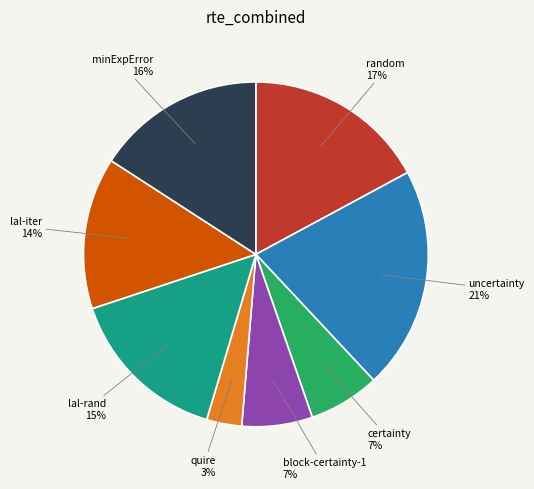

To the nearest percent, what portion does quire represent?

3%